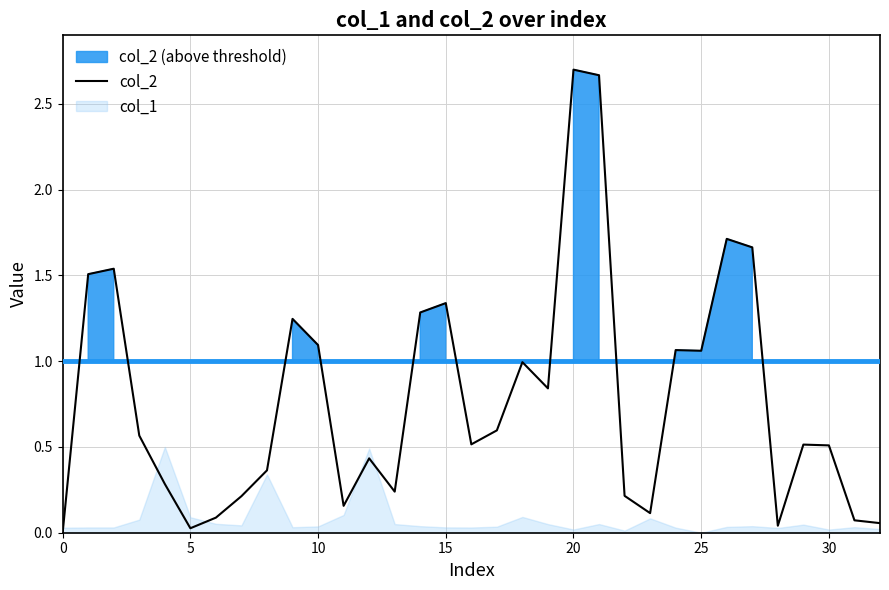

What is the approximate value at 27?

1.7